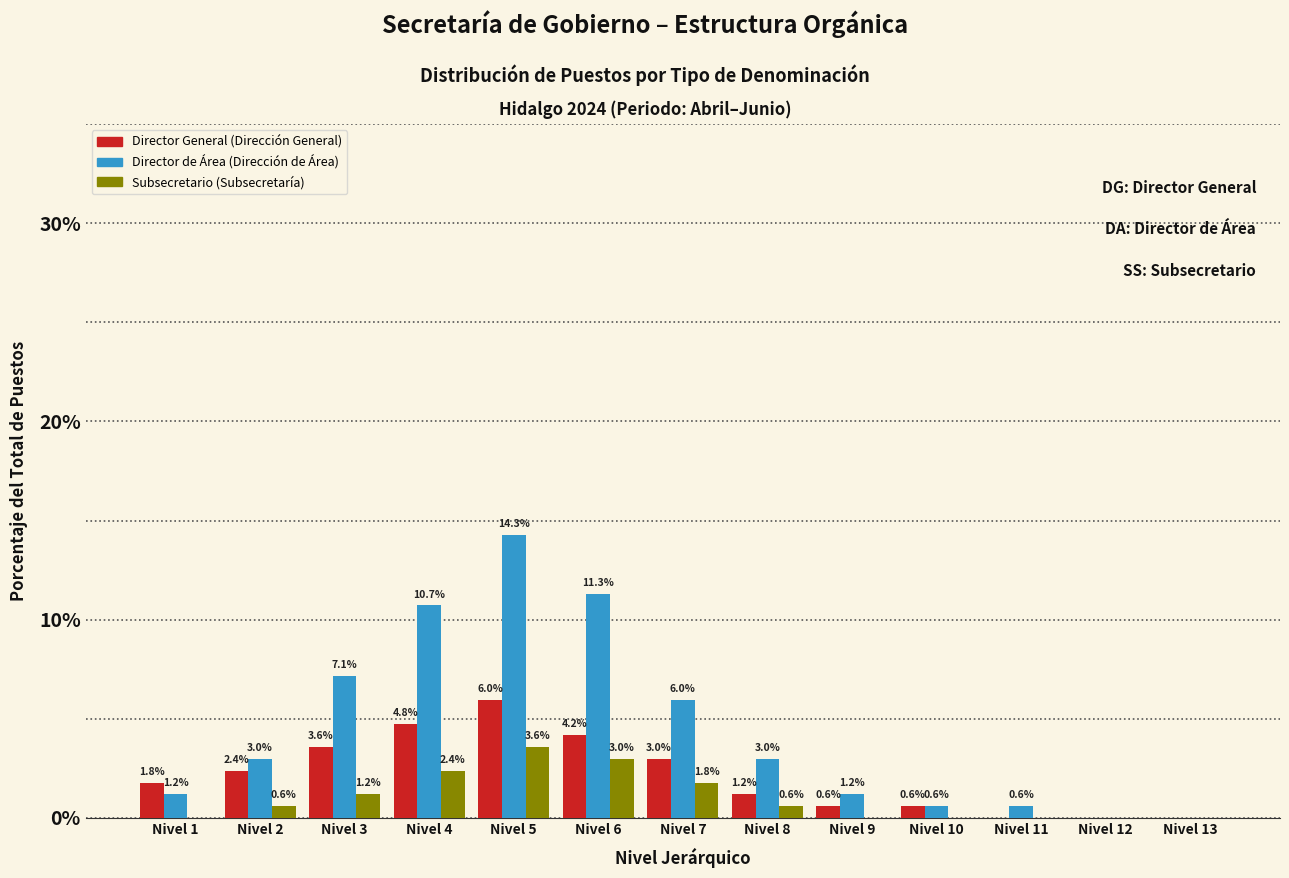

Reading right to left, what are all the values shown in this chart?

Director General (Dirección General): Nivel 13=0.0	Nivel 12=0.0	Nivel 11=0.0	Nivel 10=0.6	Nivel 9=0.6	Nivel 8=1.2	Nivel 7=3.0	Nivel 6=4.2	Nivel 5=6.0	Nivel 4=4.8	Nivel 3=3.6	Nivel 2=2.4	Nivel 1=1.8
Director de Área (Dirección de Área): Nivel 13=0.0	Nivel 12=0.0	Nivel 11=0.6	Nivel 10=0.6	Nivel 9=1.2	Nivel 8=3.0	Nivel 7=6.0	Nivel 6=11.3	Nivel 5=14.3	Nivel 4=10.7	Nivel 3=7.1	Nivel 2=3.0	Nivel 1=1.2
Subsecretario (Subsecretaría): Nivel 13=0.0	Nivel 12=0.0	Nivel 11=0.0	Nivel 10=0.0	Nivel 9=0.0	Nivel 8=0.6	Nivel 7=1.8	Nivel 6=3.0	Nivel 5=3.6	Nivel 4=2.4	Nivel 3=1.2	Nivel 2=0.6	Nivel 1=0.0